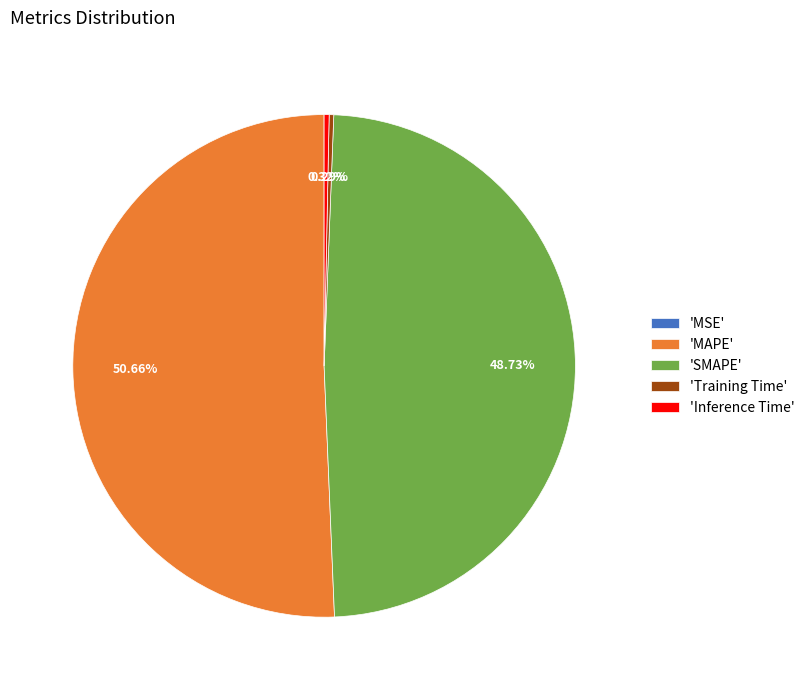

Is the sum of 'MAPE' and 'Training Time' greater than half?

Yes